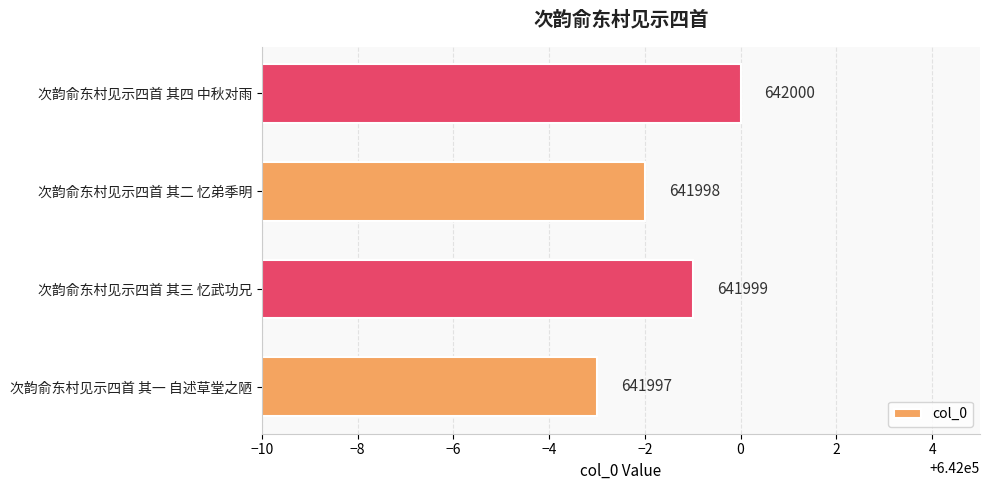

The chart shows a value of 1130586 at 次韵俞东村见示四首 其二 忆弟季明. True or false?

False